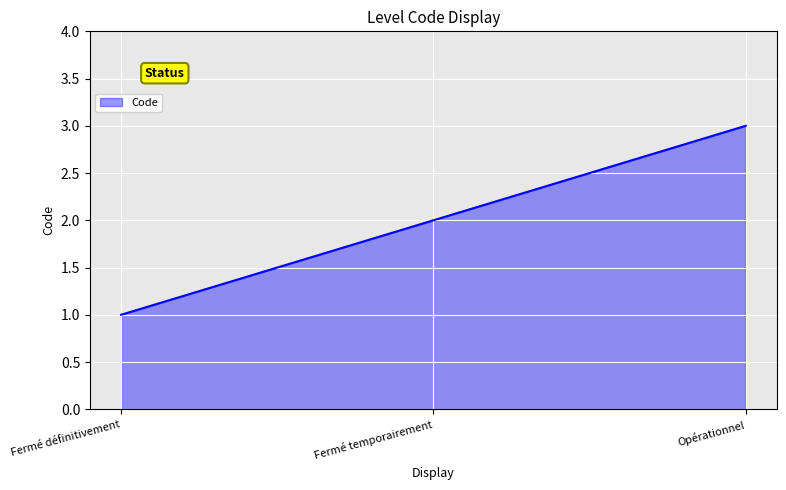

Does the chart have visible grid lines?

Yes